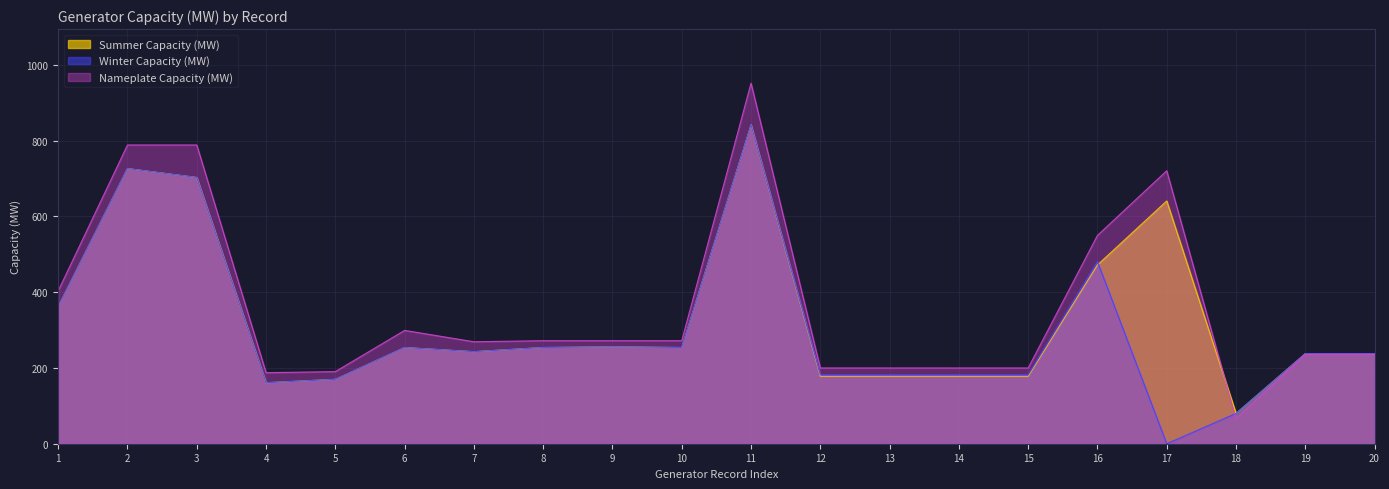

What is the maximum value for Nameplate Capacity (MW)?

952.0